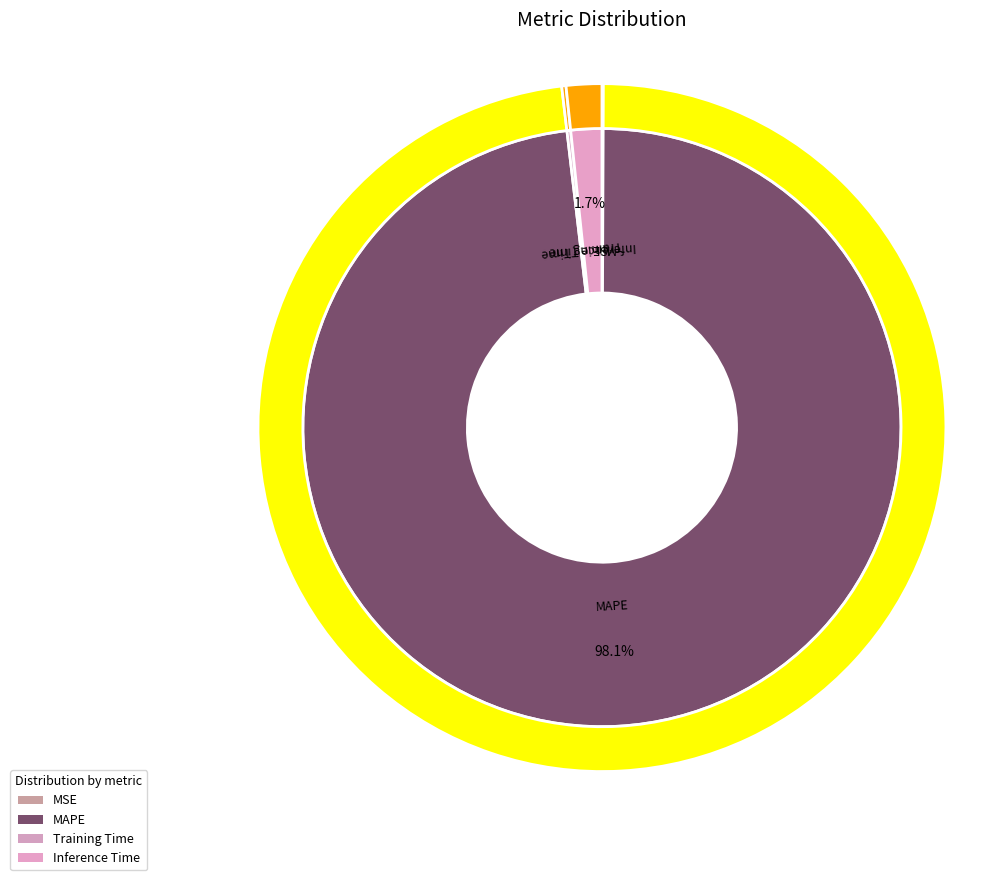

To the nearest percent, what is the difference between the MSE and MAPE slice percentages?

98%